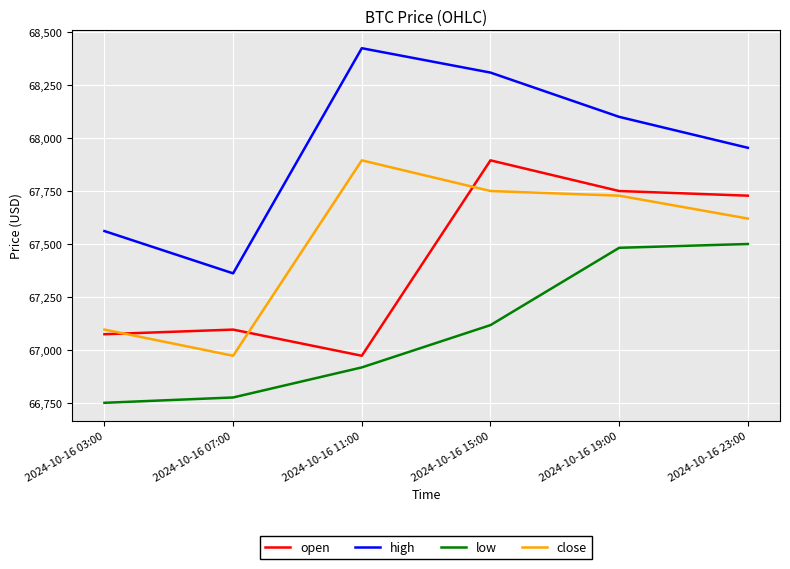

Which series changed the most between 2024-10-16 03:00 and 2024-10-16 11:00?

high